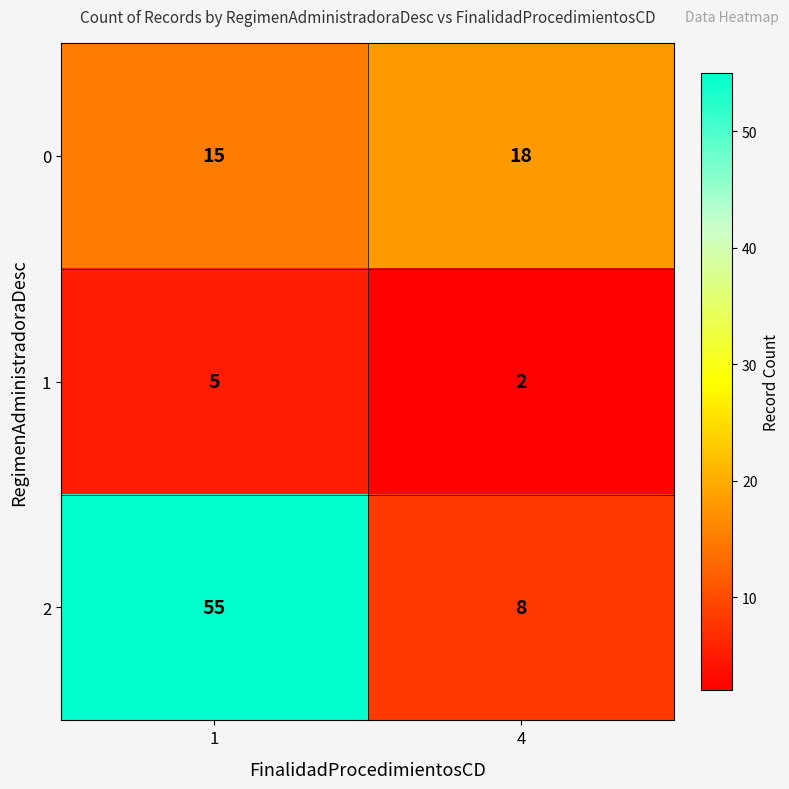

Between 1 and 4, which series saw the biggest shift?

2